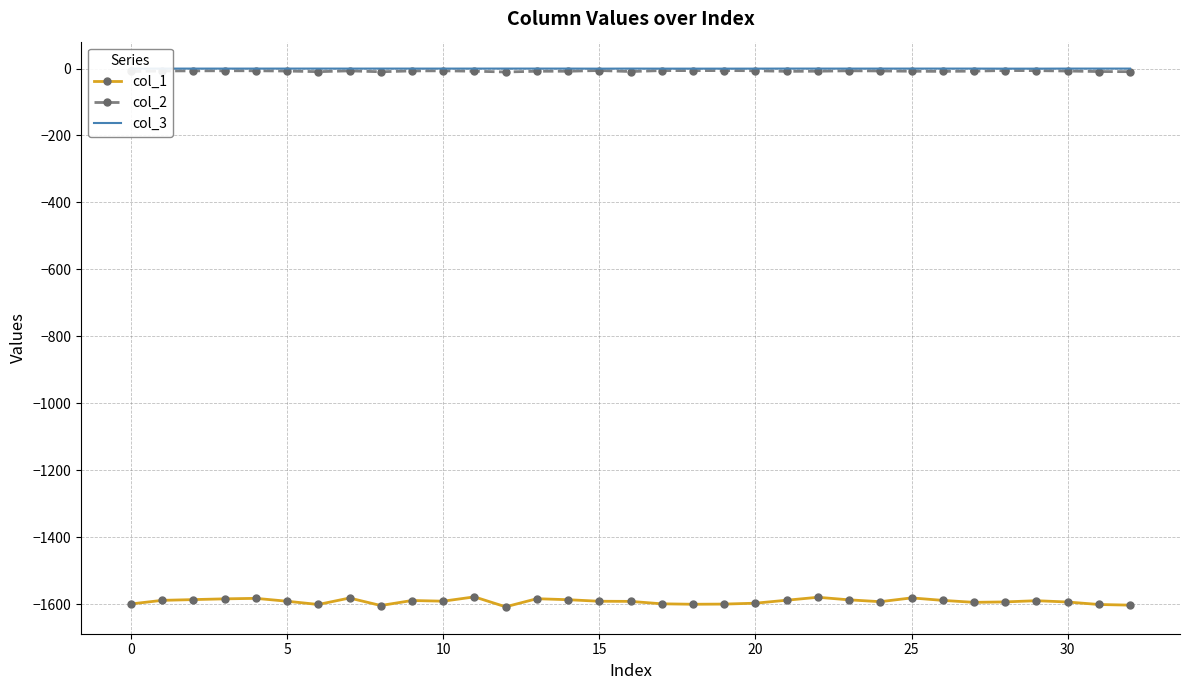

Which series has the widest spread of values?

col_1